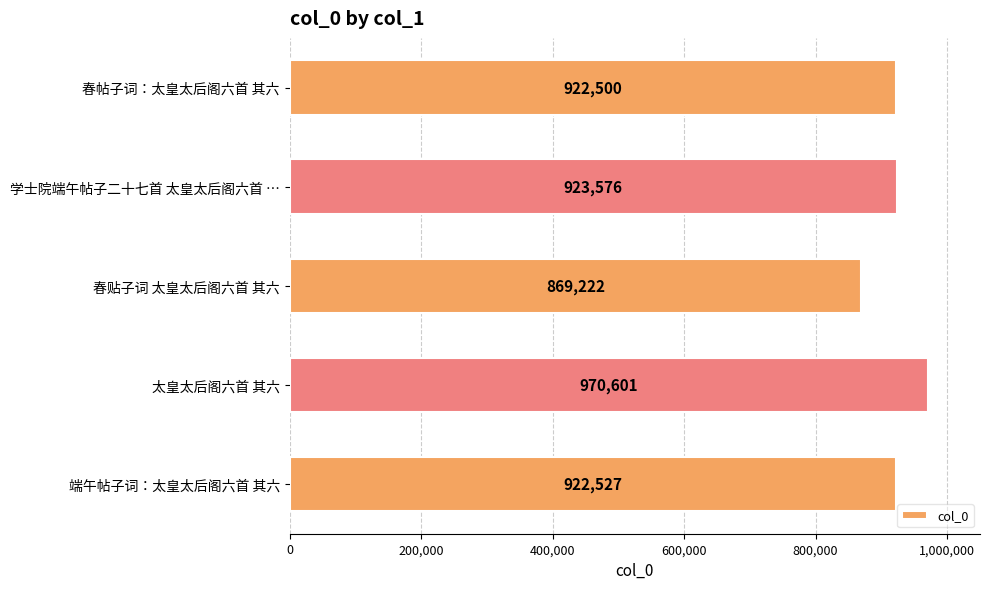

Are the bars horizontal?

Yes